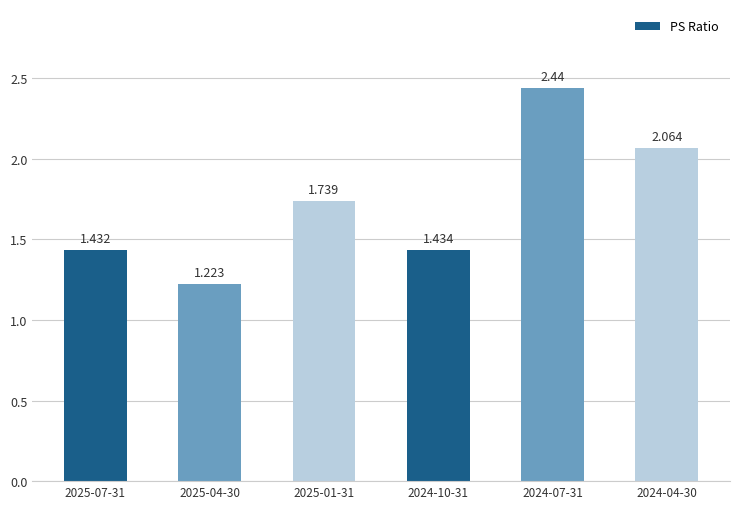

How many series are shown in this chart?

1